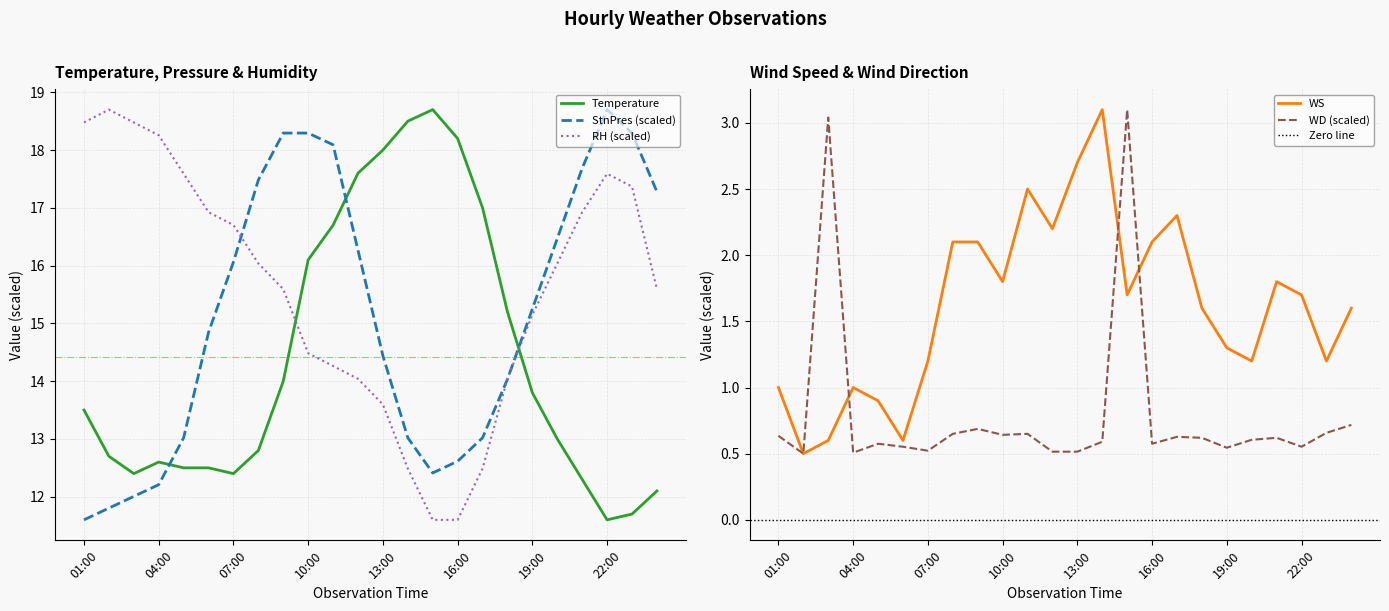

Reading right to left, transcribe all the data shown in this chart.

Temperature: 12.1	11.7	11.6	12.3	13.0	13.8	15.2	17.0	18.2	18.7	18.5	18.0	17.6	16.7	16.1	14.0	12.8	12.4	12.5	12.5	12.6	12.4	12.7	13.5
StnPres: 17.3	18.3	18.7	17.7	16.5	15.3	14.0	13.0	12.6	12.4	13.0	14.4	16.3	18.1	18.3	18.3	17.5	16.1	14.8	13.0	12.2	12.0	11.8	11.6
RH: 15.6	17.4	17.6	16.9	16.0	15.2	14.0	12.5	11.6	11.6	12.5	13.6	14.0	14.3	14.5	15.6	16.0	16.7	16.9	17.6	18.3	18.5	18.7	18.5
WS: 1.6	1.2	1.7	1.8	1.2	1.3	1.6	2.3	2.1	1.7	3.1	2.7	2.2	2.5	1.8	2.1	2.1	1.2	0.6	0.9	1.0	0.6	0.5	1.0
WD: 0.7	0.7	0.6	0.6	0.6	0.5	0.6	0.6	0.6	3.1	0.6	0.5	0.5	0.6	0.6	0.7	0.6	0.5	0.6	0.6	0.5	3.0	0.5	0.6